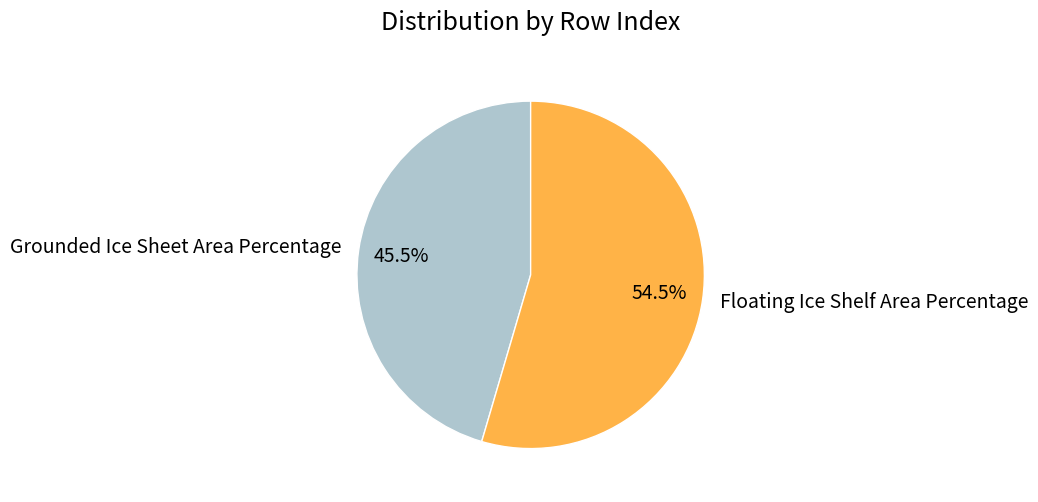

Rank the categories by value from highest to lowest.

Floating Ice Shelf Area Percentage, Grounded Ice Sheet Area Percentage